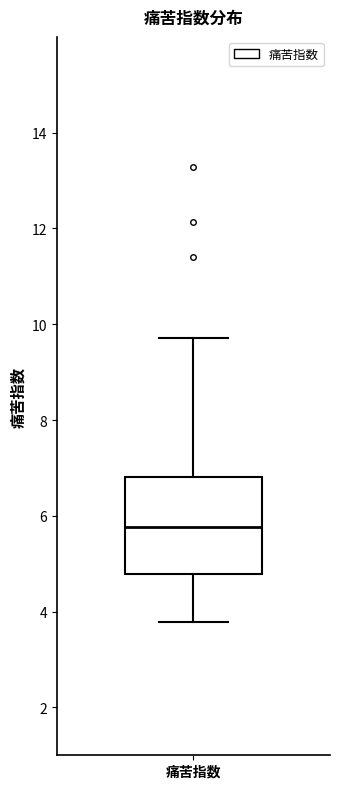

Read this box plot against the y-axis: the position of the median line, the range covered by the box, and the ends of both whiskers. The values are not printed on the chart, so give them approximately, as read against the axis.

median 5.8, box 4.8 to 6.8, whiskers 3.8 to 9.8